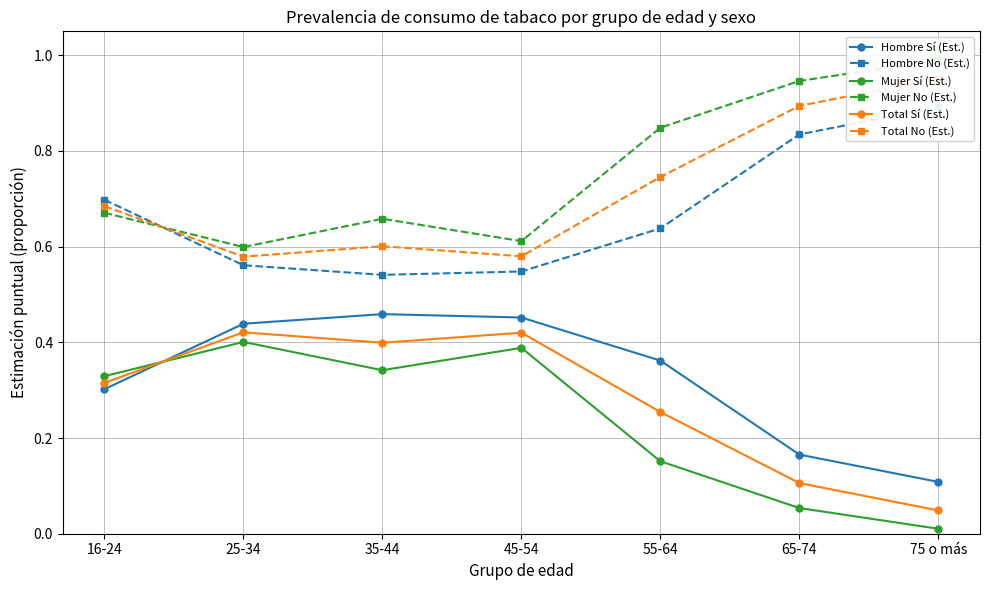

At which label is Mujer Sí (Est.) closest to 0?

75 o más